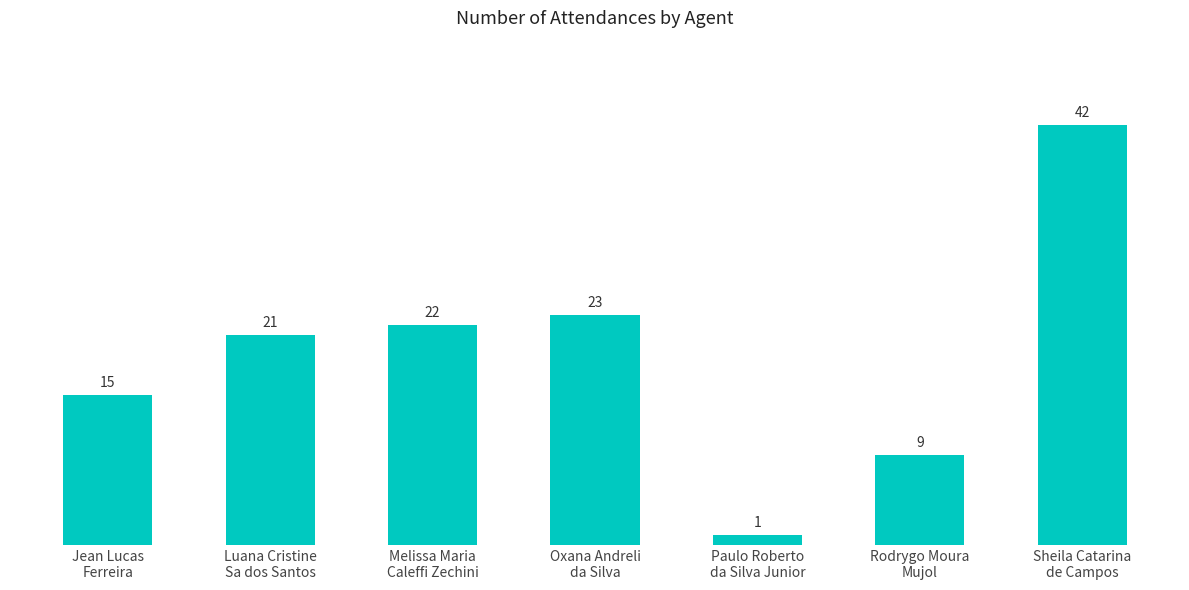

What is the sum of all values?

133